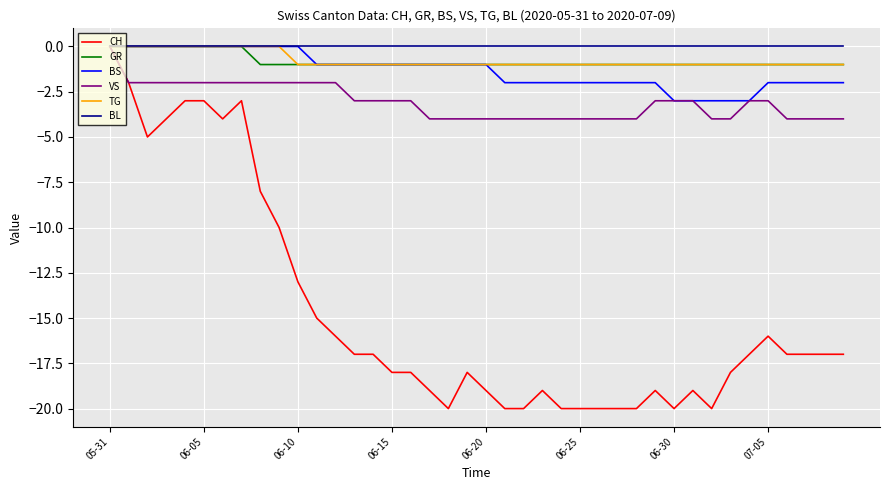

What is the smallest value displayed?

-20